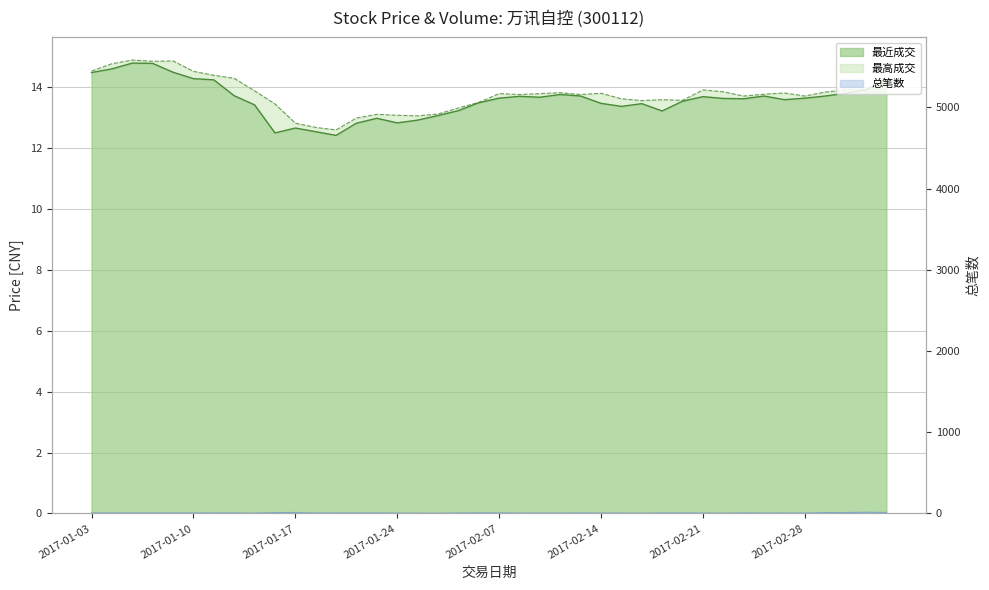

After their last crossing, which series has the higher values: 最近成交 or 总笔数?

最近成交